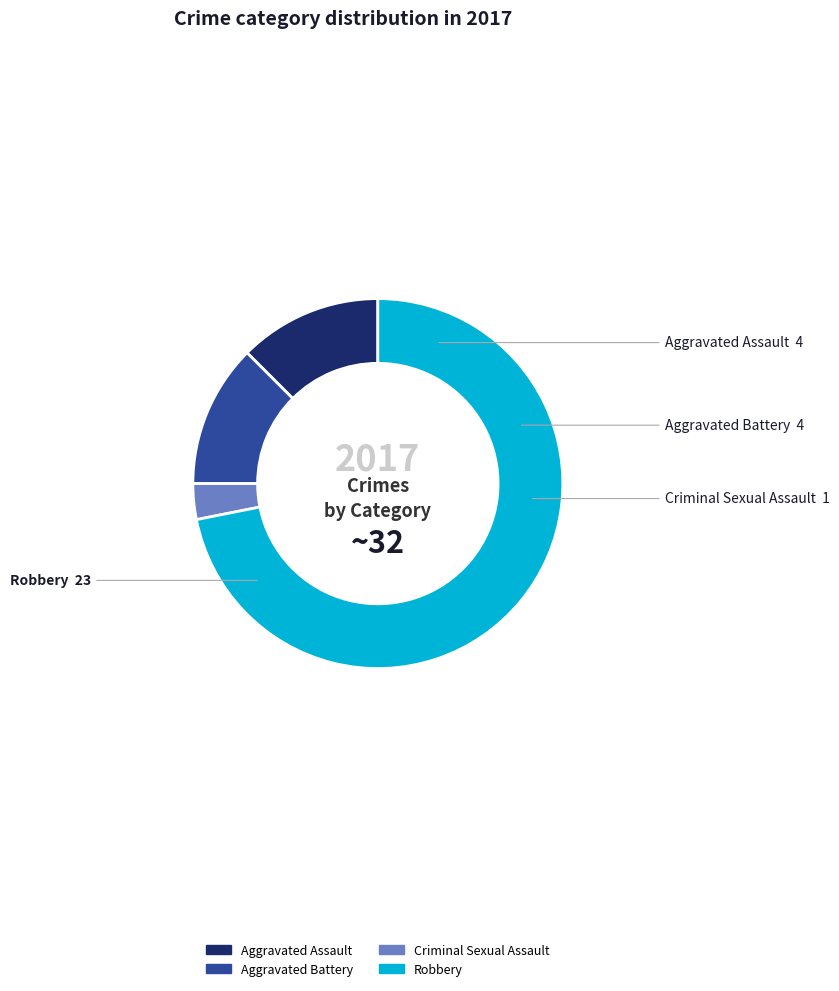

Which has a higher value, Criminal Sexual Assault or Aggravated Battery?

Aggravated Battery